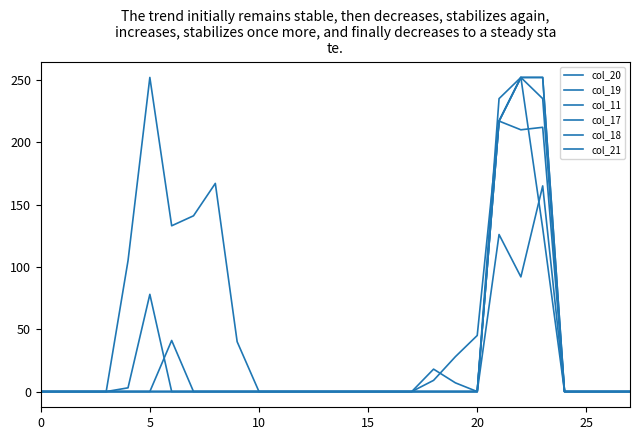

List the series in order of their peak value, lowest first.

col_19, col_20, col_11, col_17, col_18, col_21